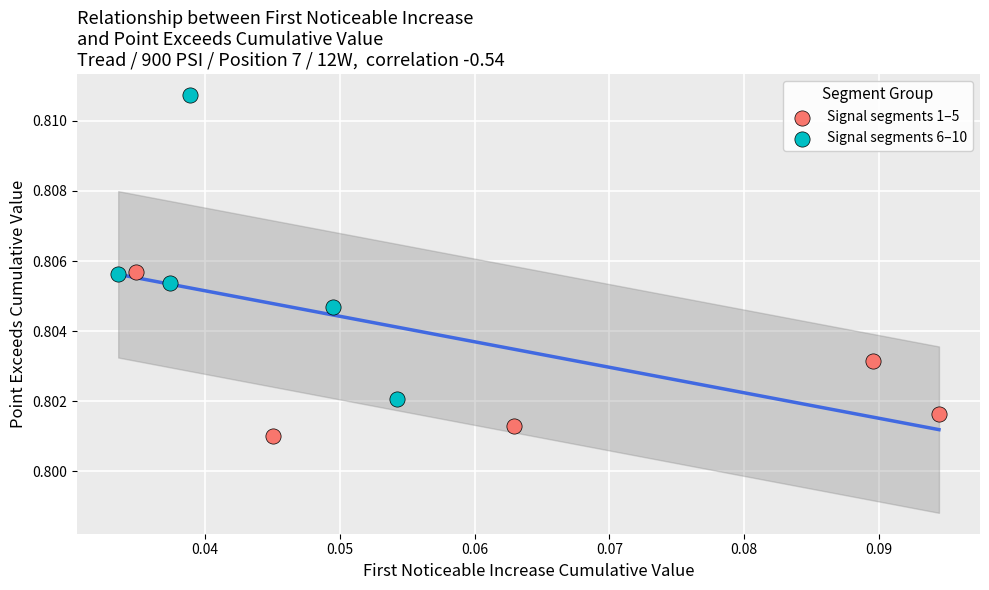

Which series contains the lowest Y value?

Signal segments 1–5